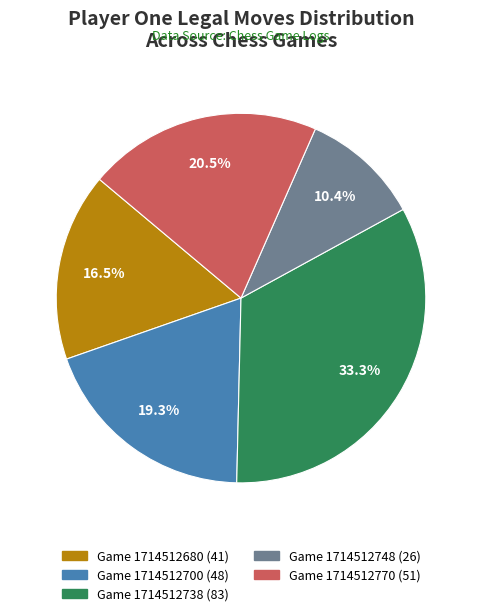

How many slices are in this pie chart?

5